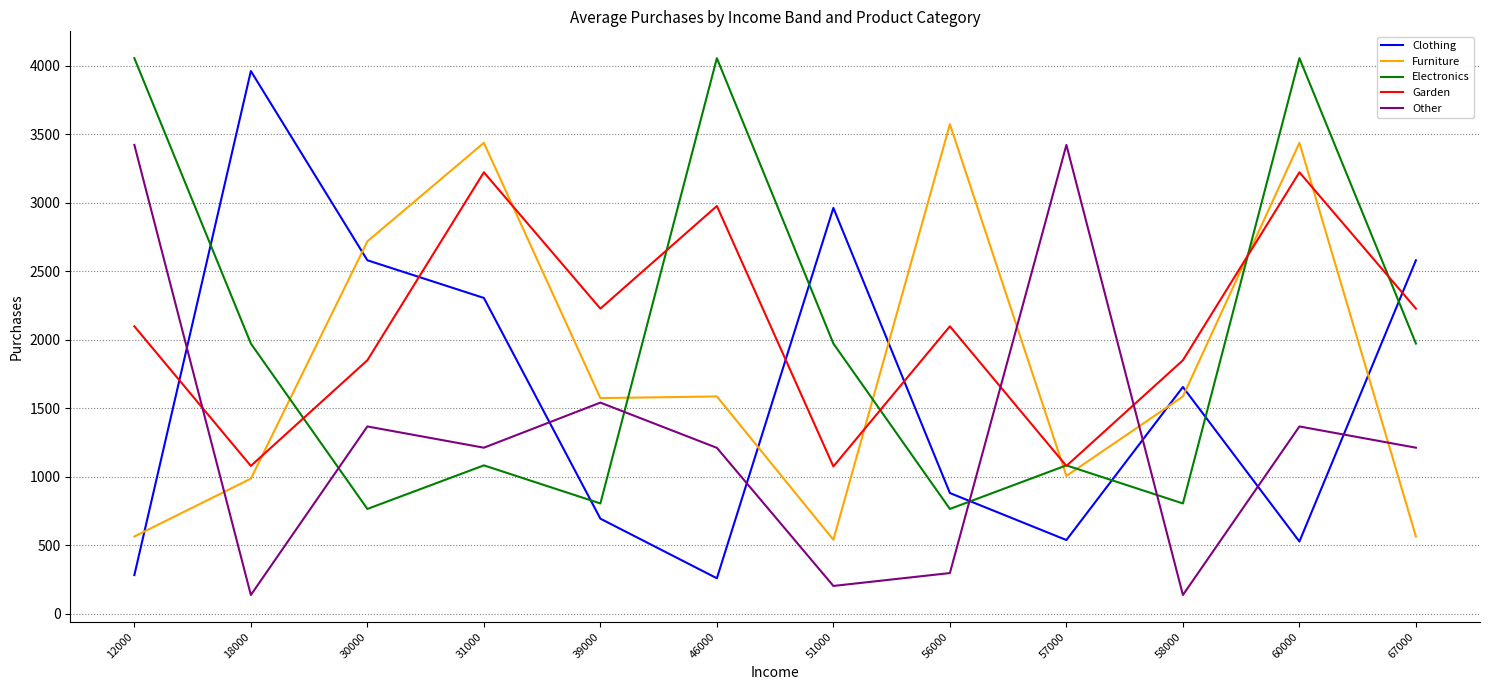

Between 30000 and 58000, which series saw the biggest shift?

Other